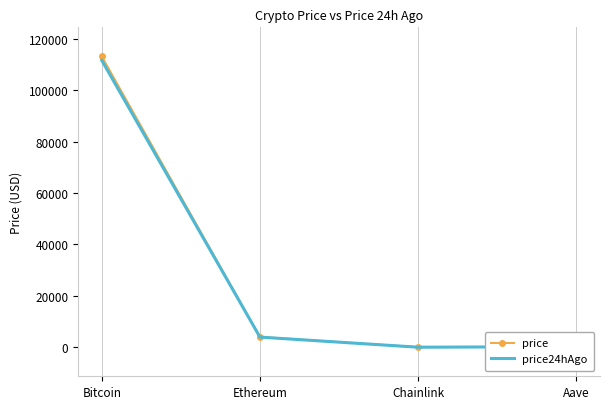

What is the approximate value of price24hAgo at Bitcoin?

111613.0